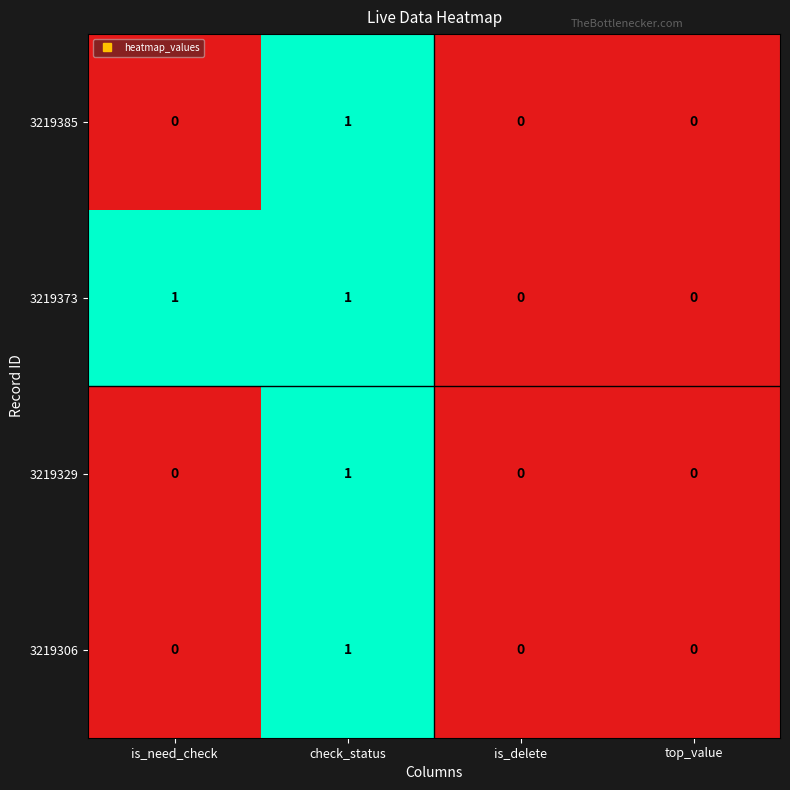

How many data points does each series have?

4